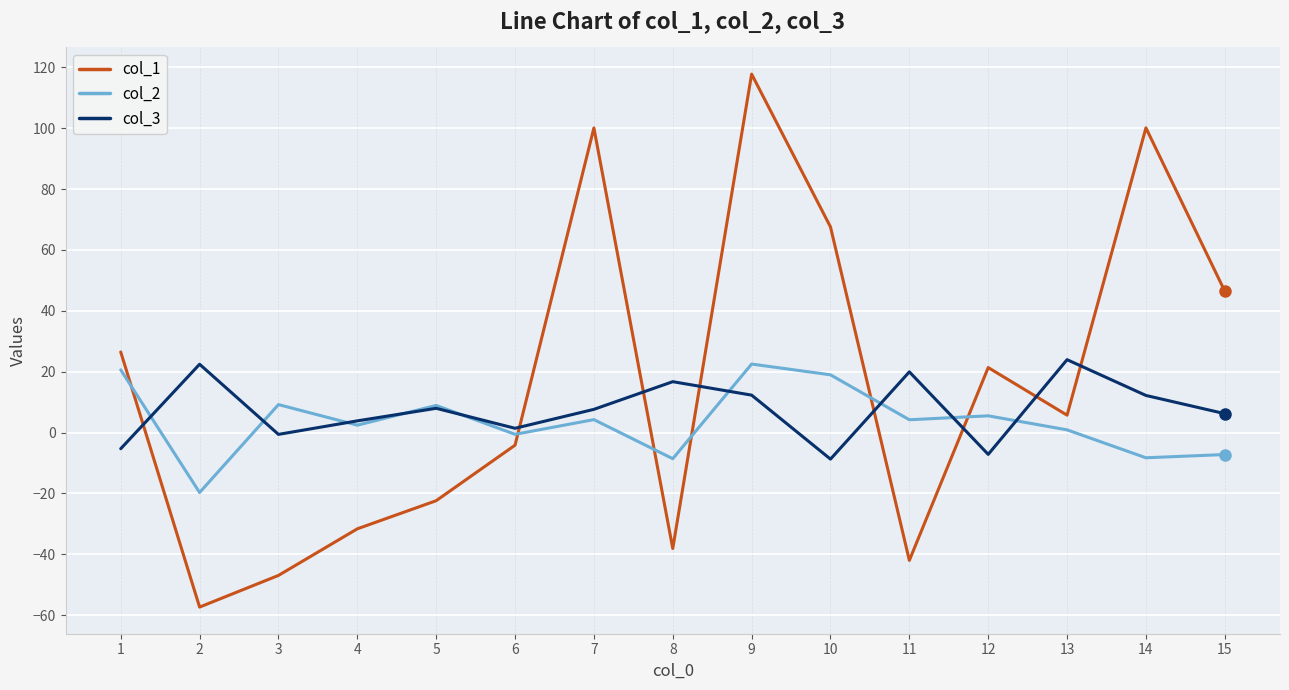

Between which two adjacent categories do col_2 and col_3 first intersect?

1 and 2